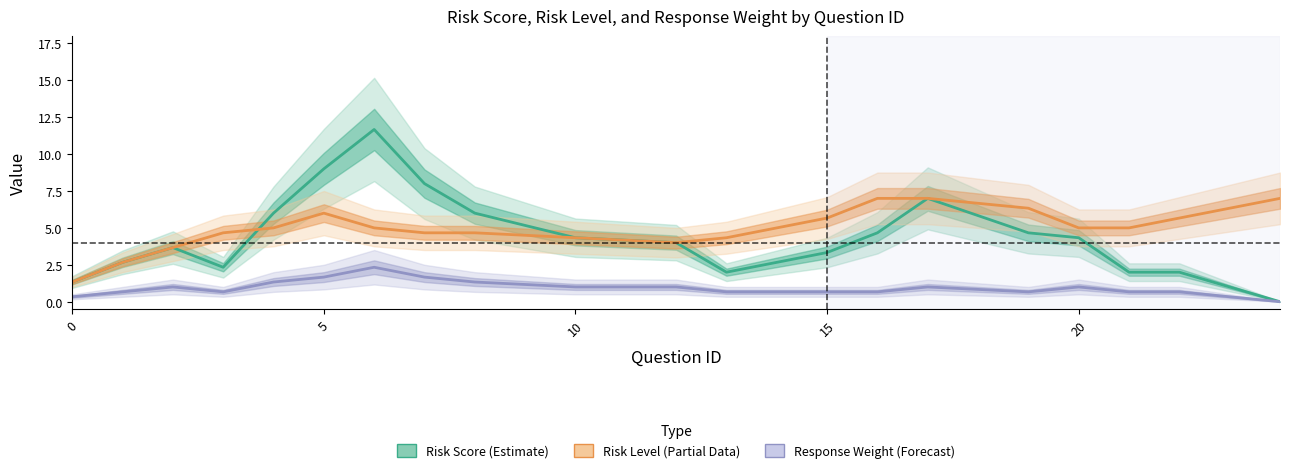

True or false: Risk Level (Partial Data) and Response Weight (Forecast) cross at least once.

False